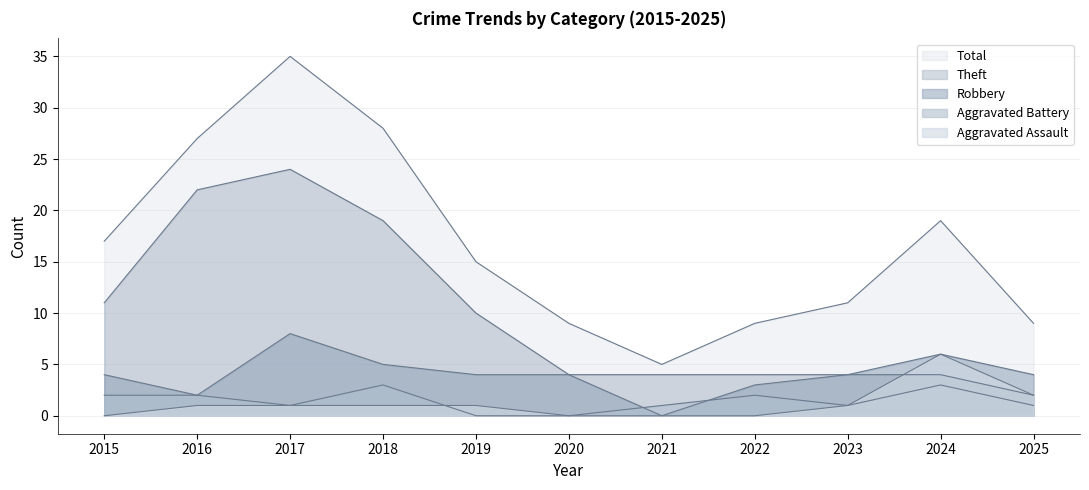

True or false: Robbery and Aggravated Assault cross at least once.

False